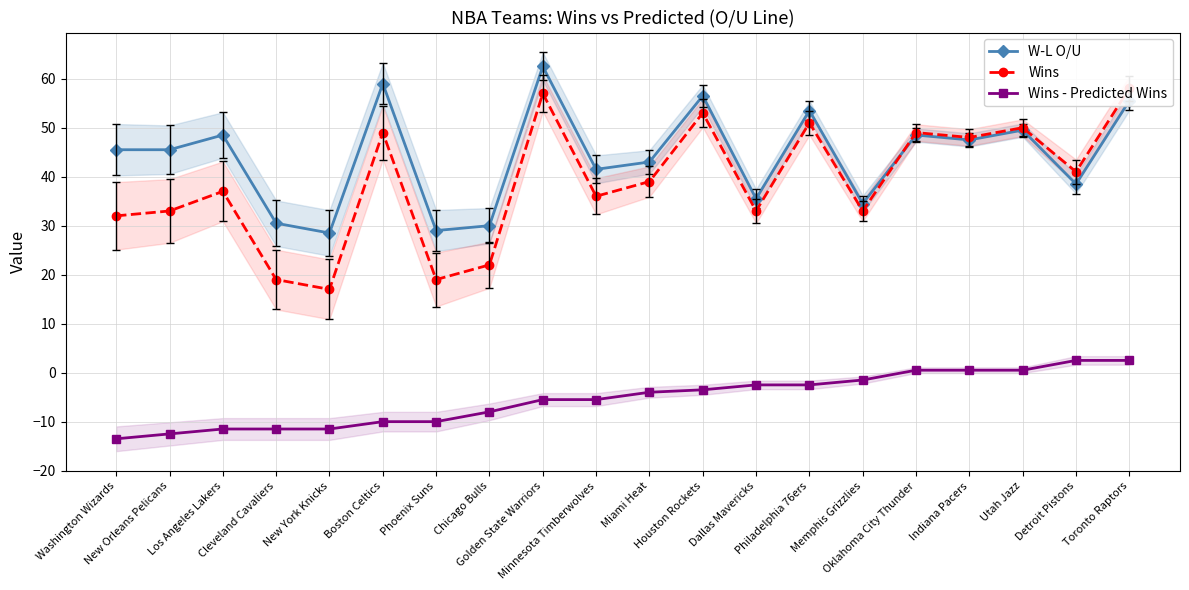

What is the sum of all Wins values?

776.0